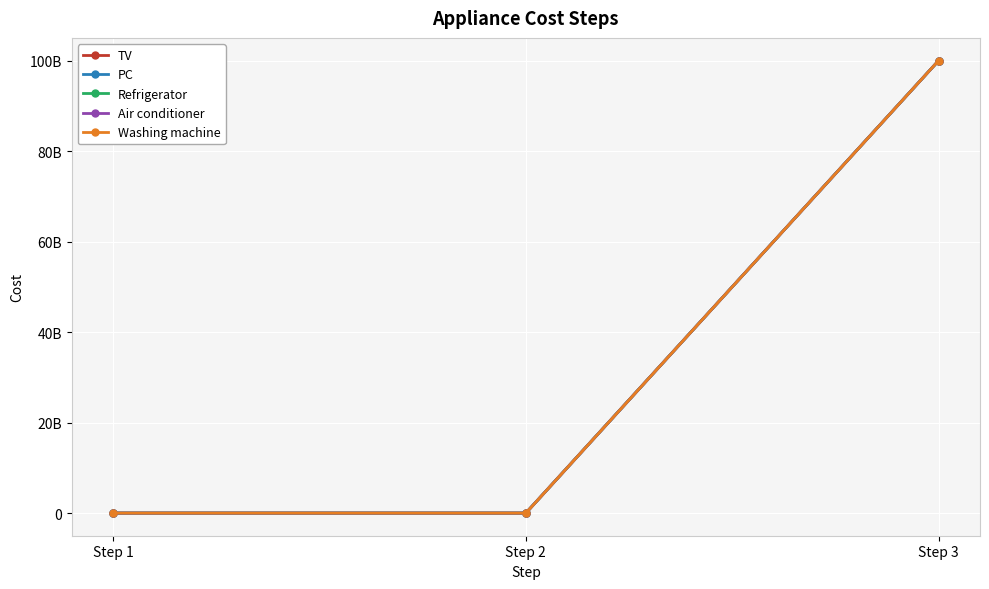

Does the chart have visible grid lines?

Yes